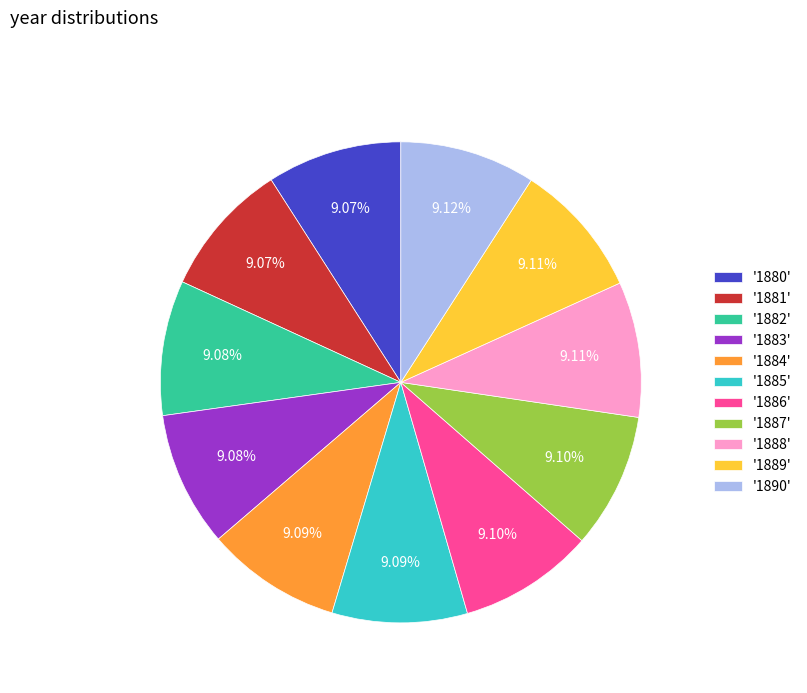

Is the sum of '1890' and '1885' greater than half?

No